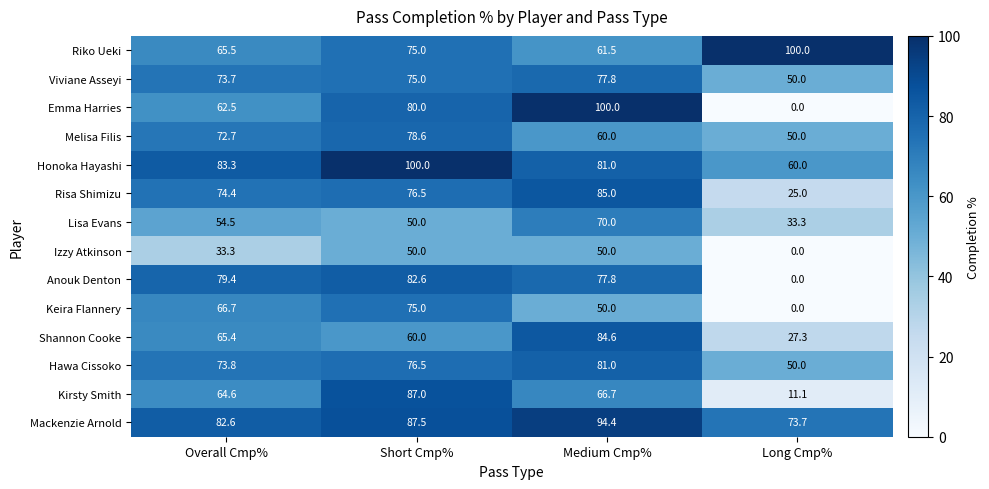

Which series changed the most between Overall Cmp% and Short Cmp%?

Kirsty Smith